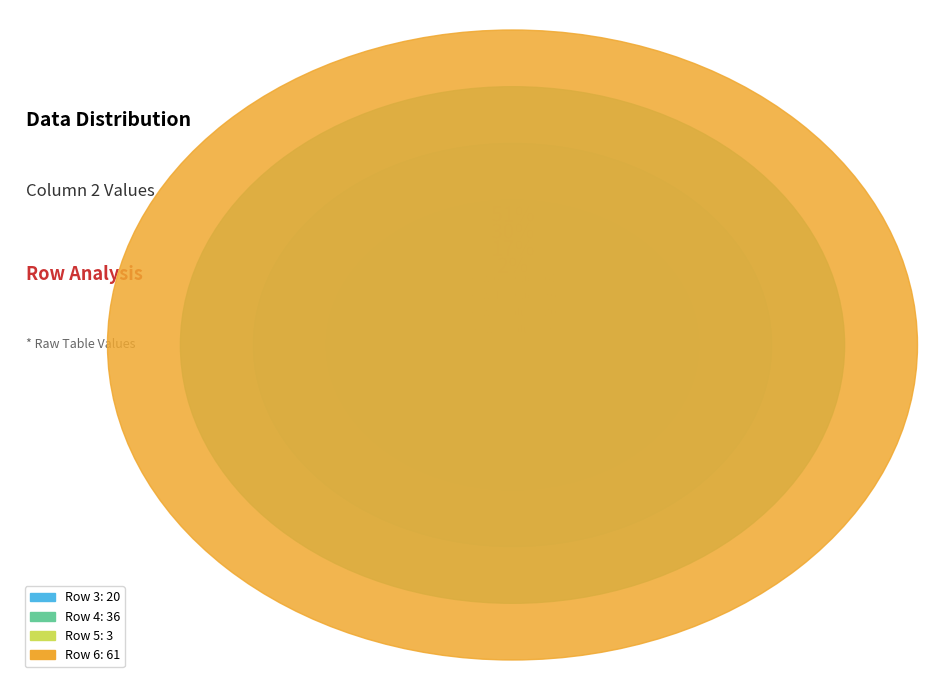

Which category has the smallest portion of the pie?

Row 5 (col 2: 3)